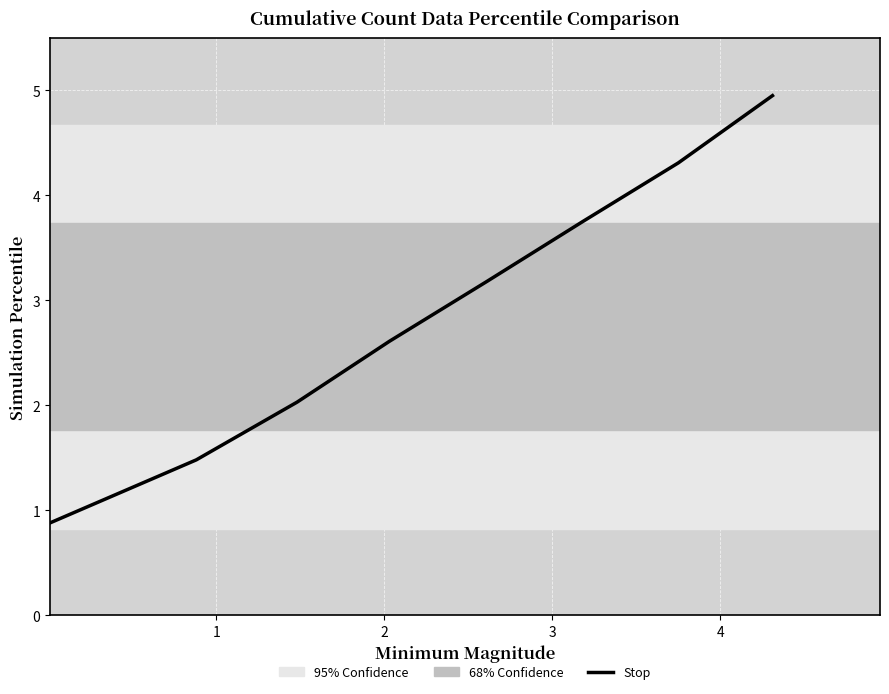

Reading left to right, what are all the values shown in this chart?

0.9	1.5	2.0	2.6	3.2	3.8	4.3	5.0